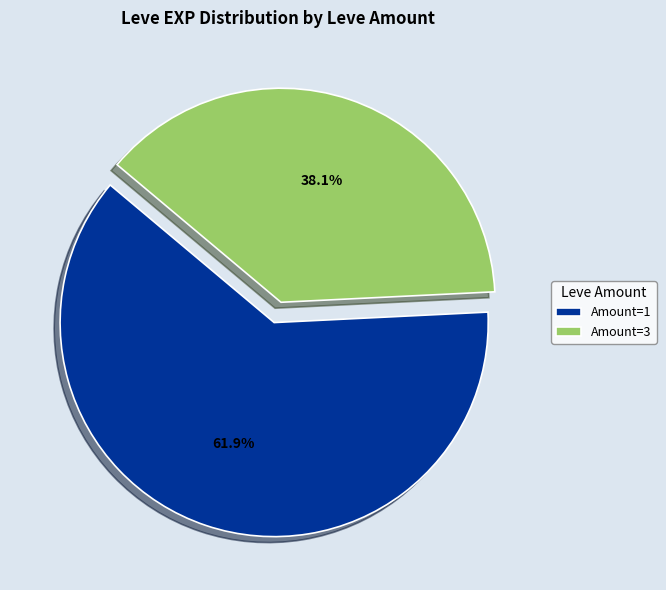

To the nearest percent, what is the difference between the largest and smallest slice percentages?

24%